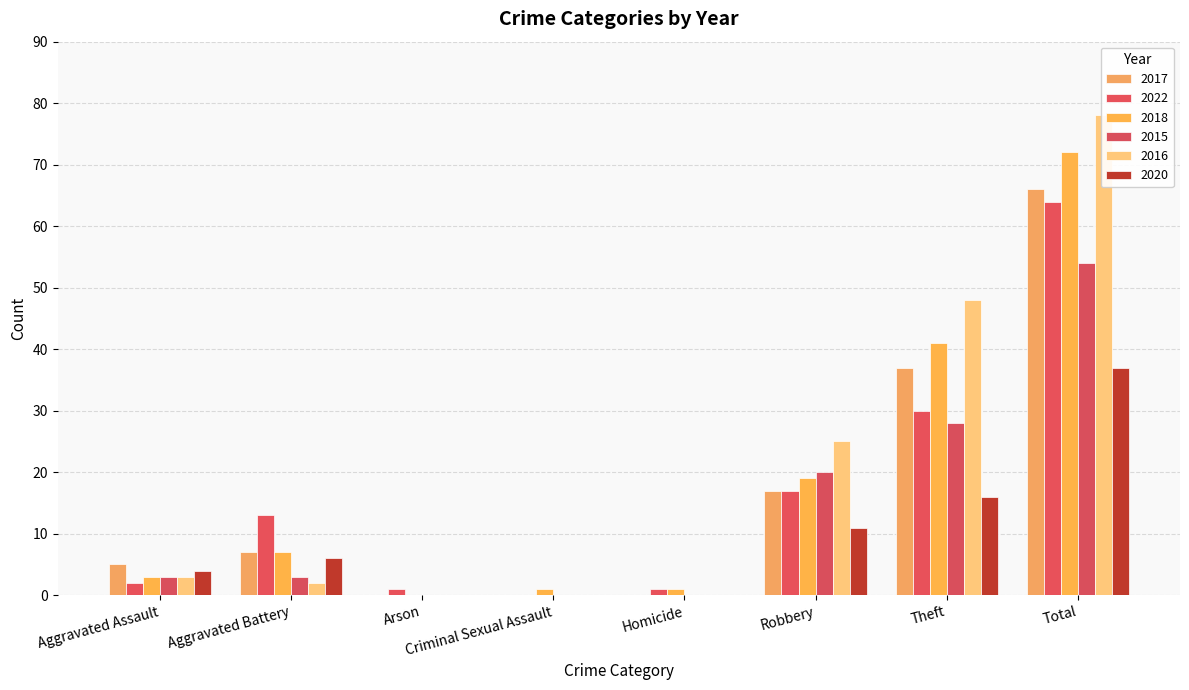

Reading right to left, extract all data points from this chart.

2017: 66	37	17	0	0	0	7	5
2022: 64	30	17	1	0	1	13	2
2018: 72	41	19	1	1	0	7	3
2015: 54	28	20	0	0	0	3	3
2016: 78	48	25	0	0	0	2	3
2020: 37	16	11	0	0	0	6	4